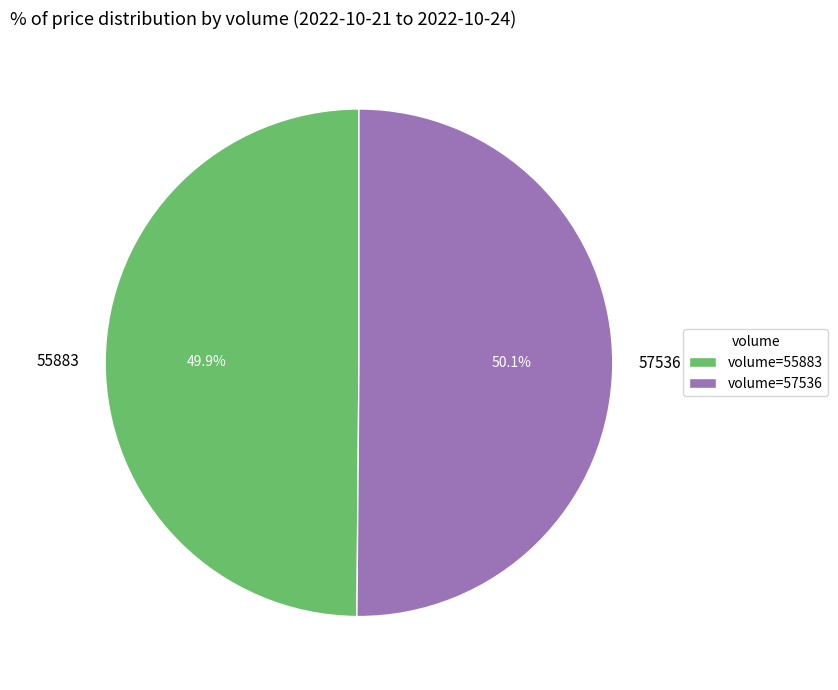

Approximately how many times larger is the value at 57536 compared to 55883?

1.0